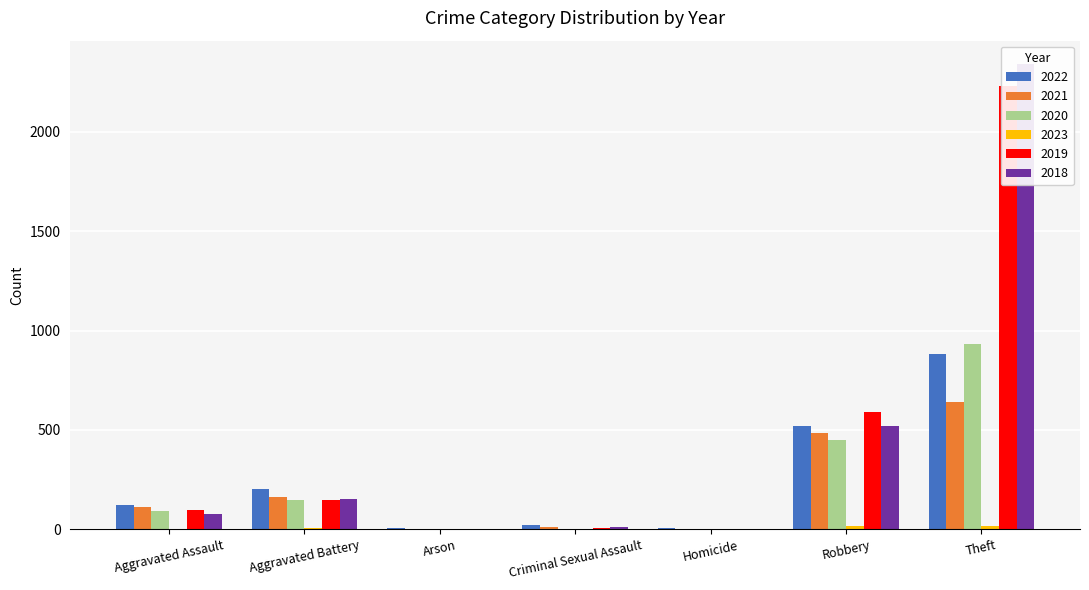

How many bars are there in total?

42